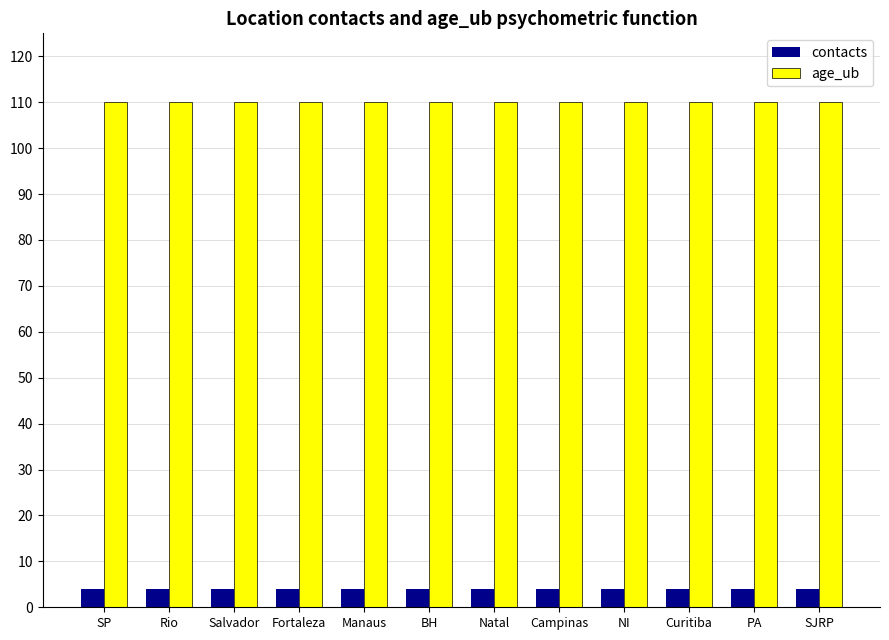

What is the highest value of the age_ub series?

110